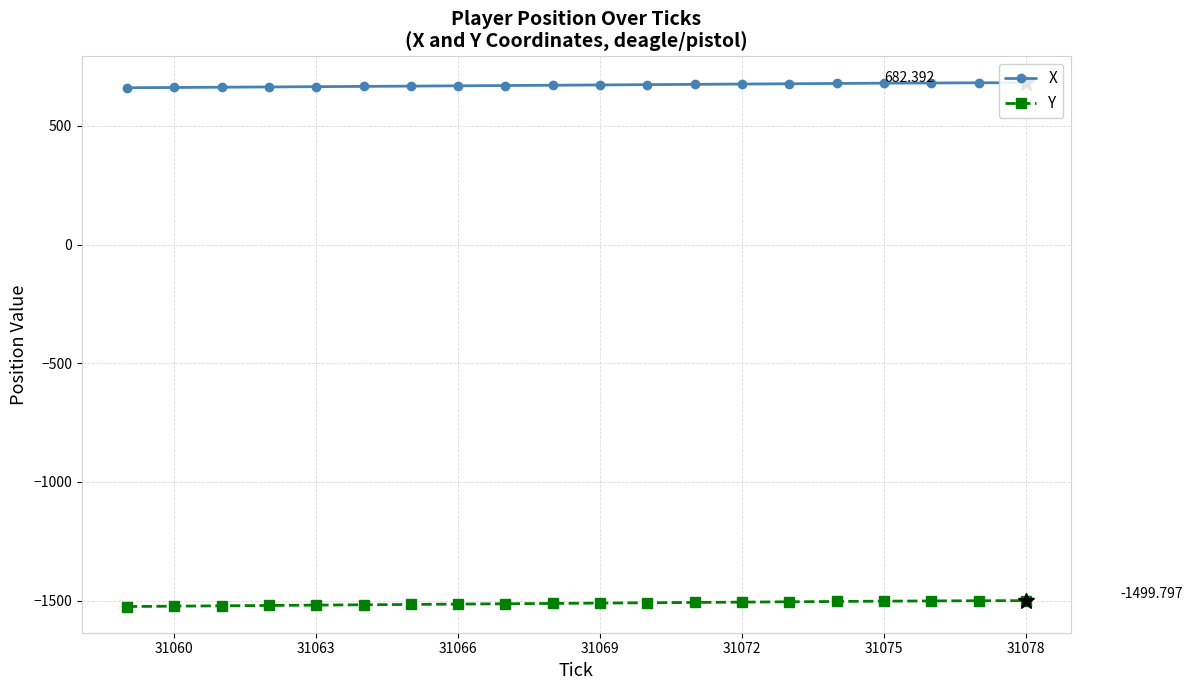

What is the maximum value for X?

682.4